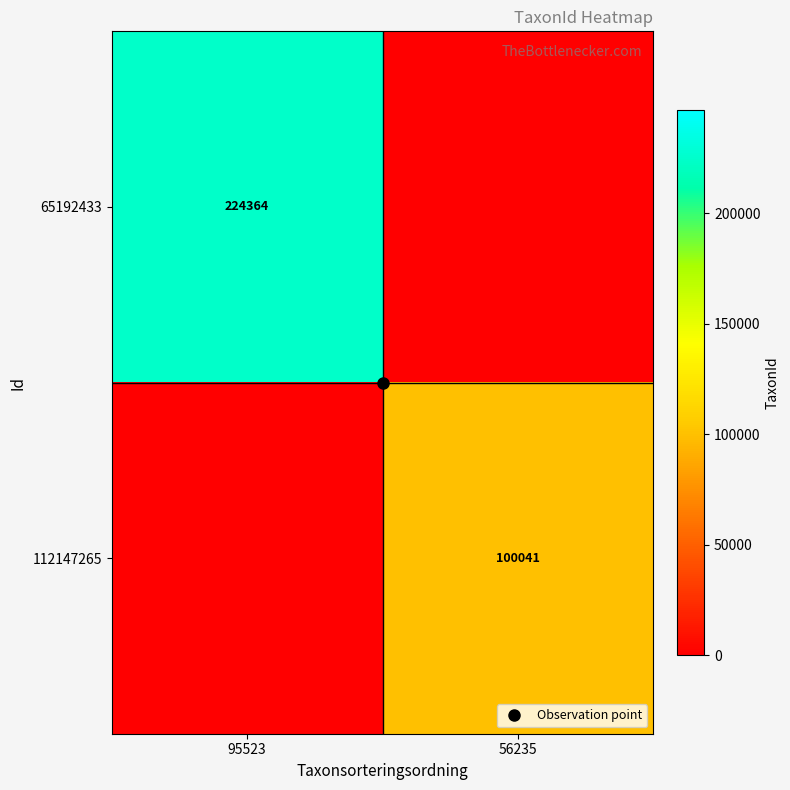

What is the approximate value of 65192433 at 95523, to the nearest 100?

224400